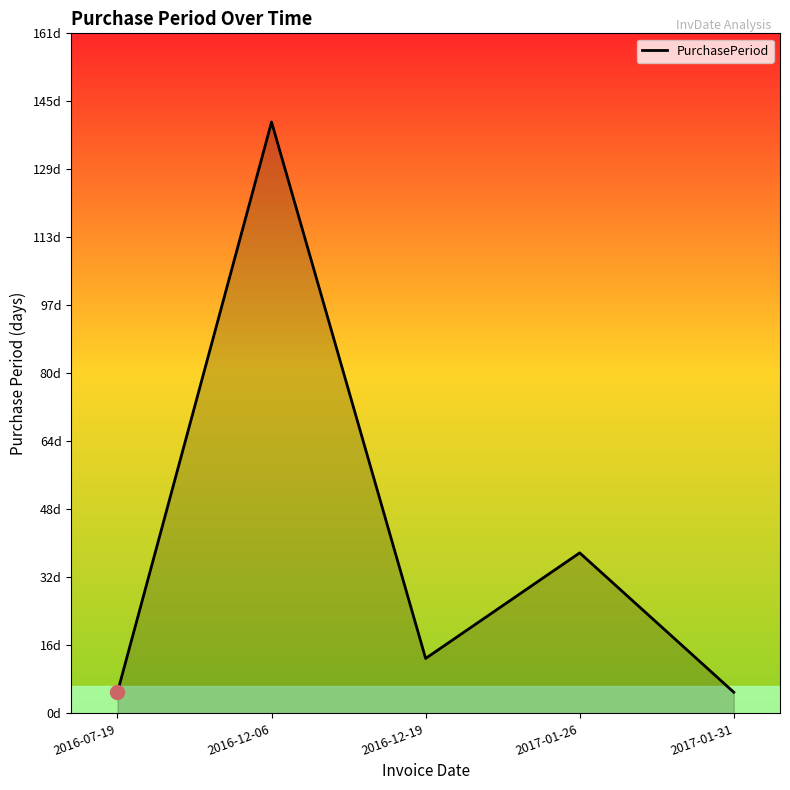

Does the chart display data point markers on the line(s)?

No